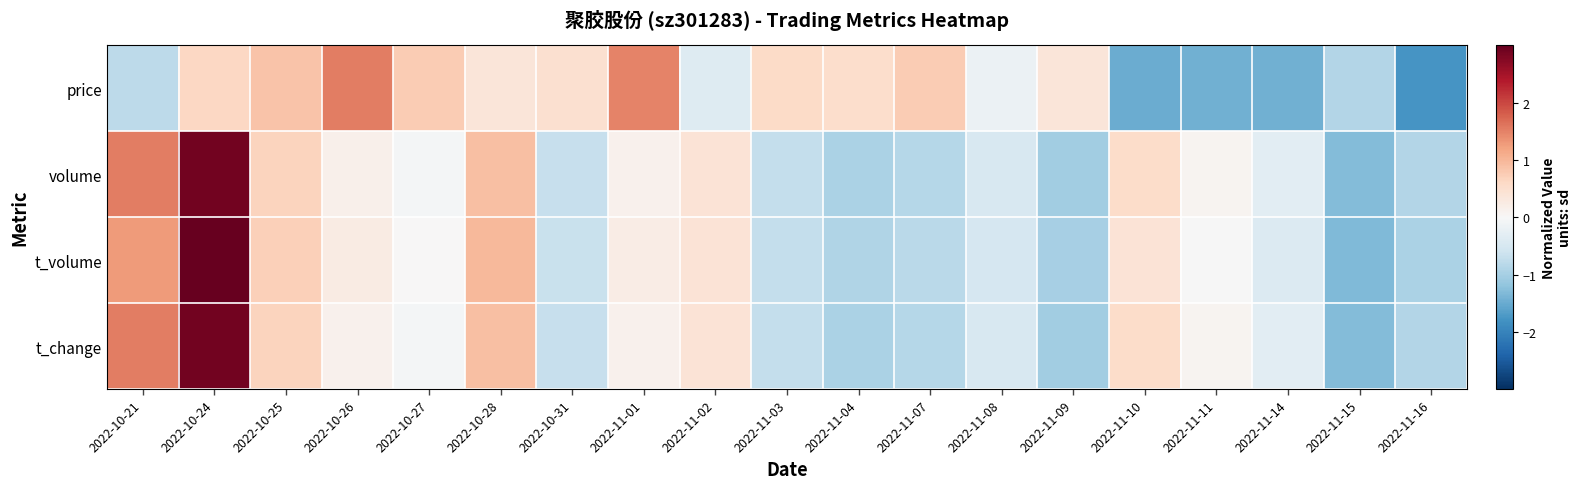

List the series in order of their peak value, lowest first.

price, t_change, volume, t_volume